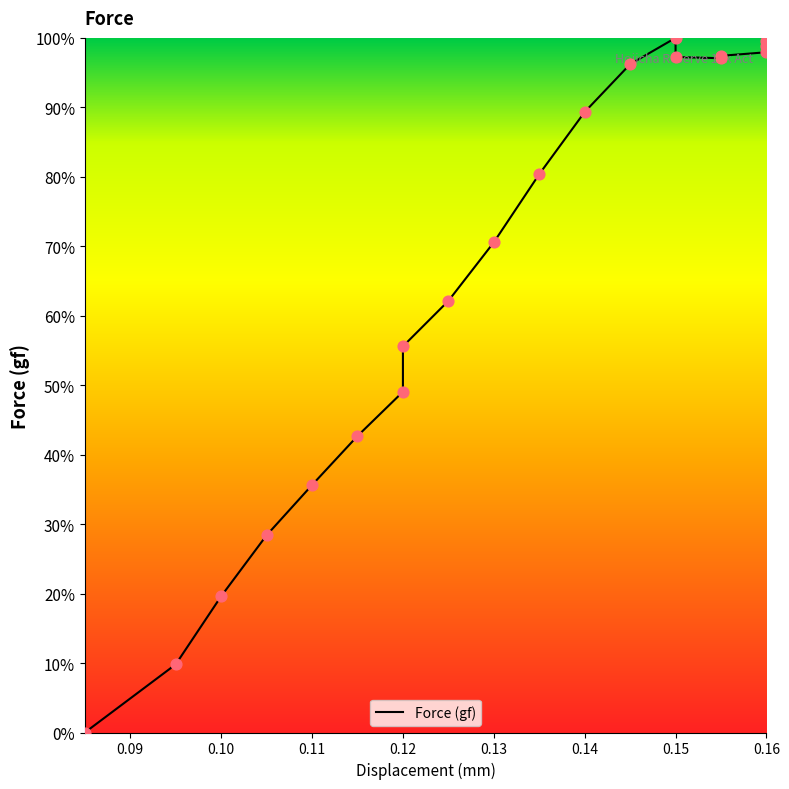

Which has a higher value, 0.11 or 0.115?

0.115